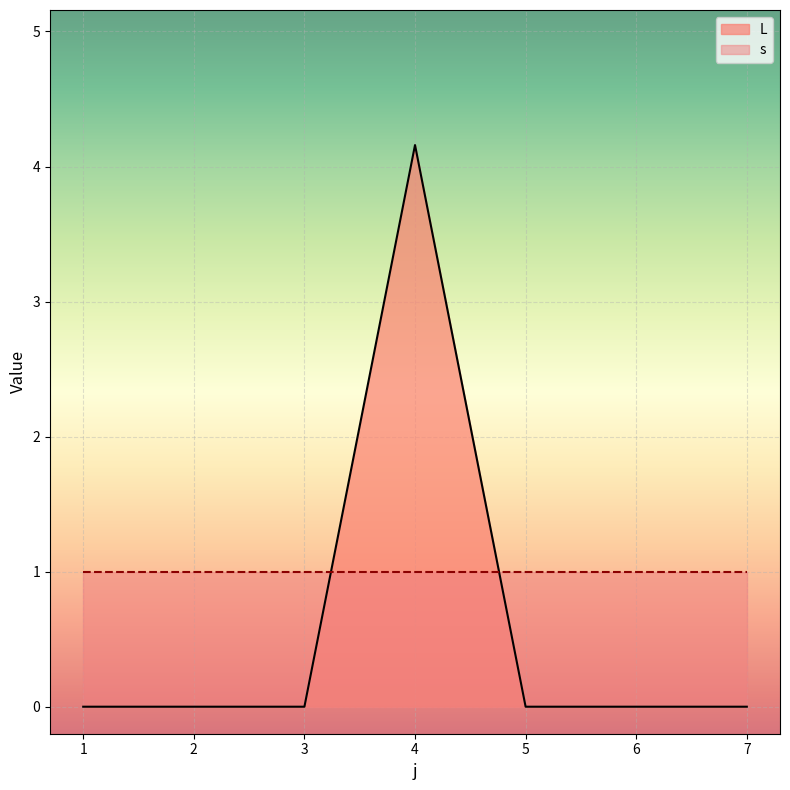

List the labels in order of value, largest first.

4, 1, 2, 3, 5, 6, 7